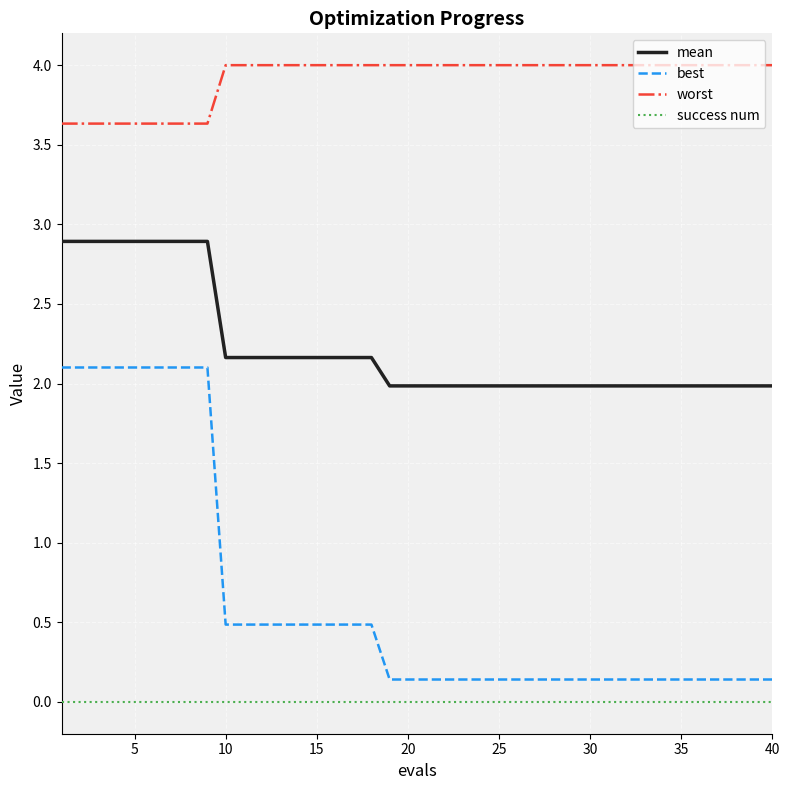

True or false: mean and worst cross at least once.

False